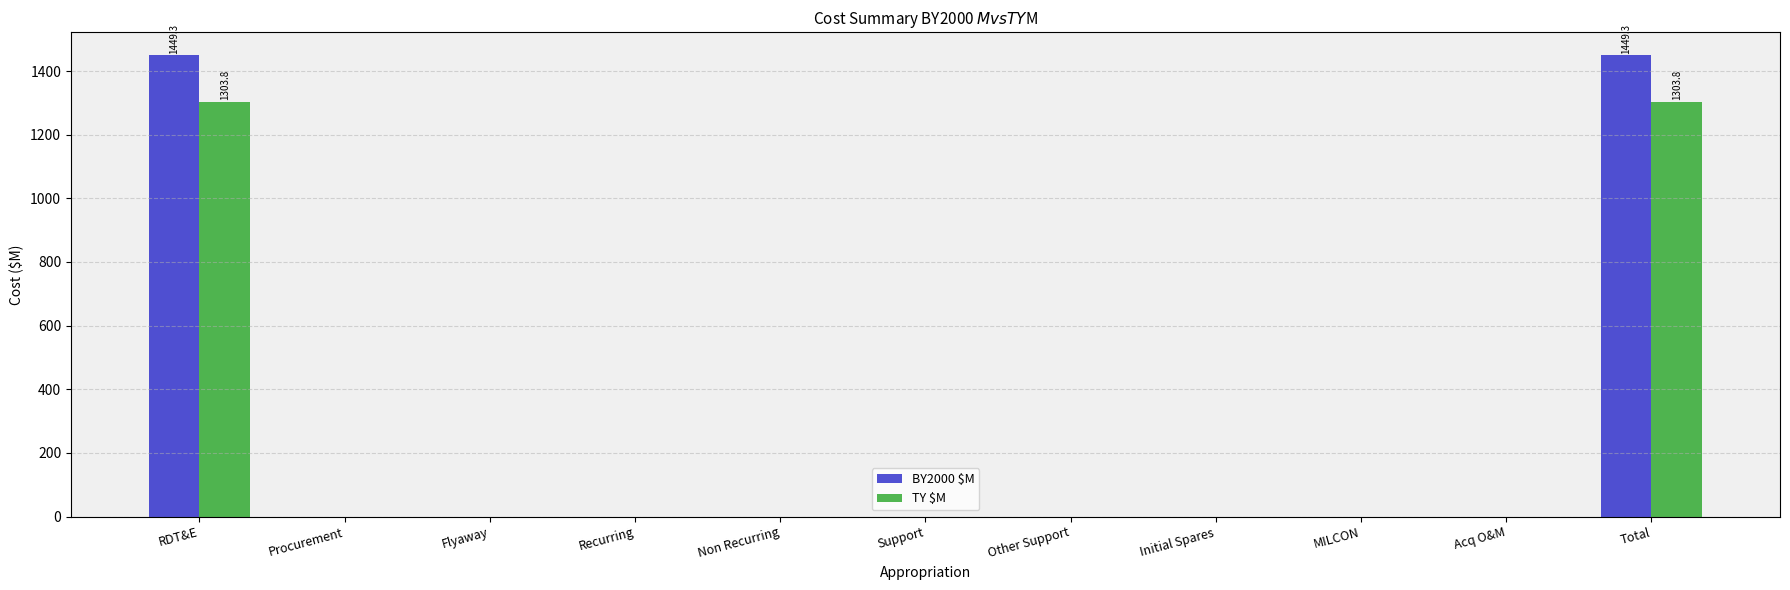

What is the sum of all BY2000 $M values?

2898.6